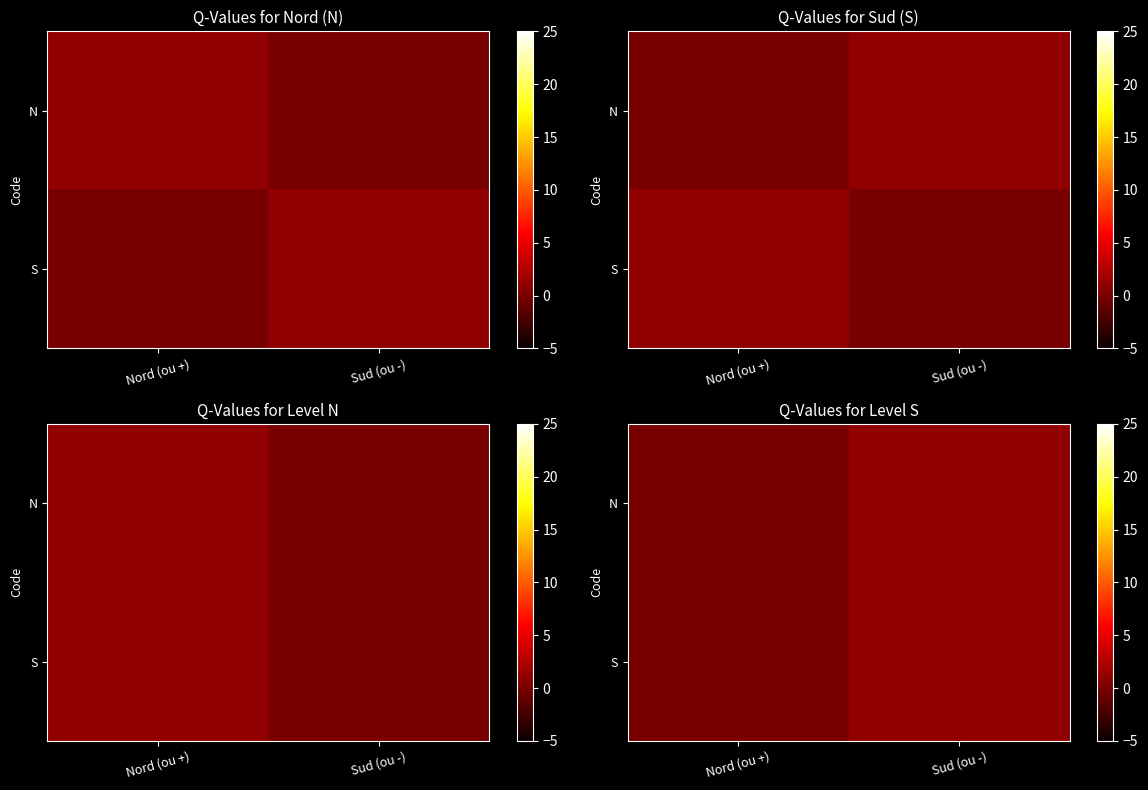

What is the sum of the N values at Nord (ou +) and Sud (ou -)?

1